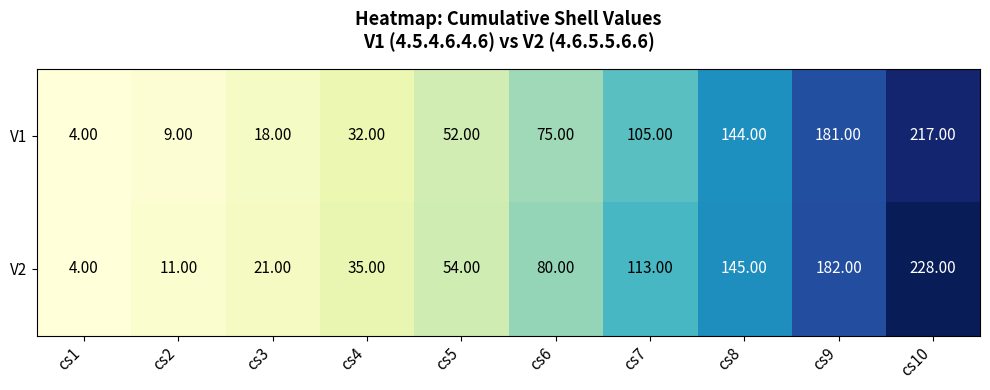

Rank the series by their average value, from lowest to highest.

V1, V2